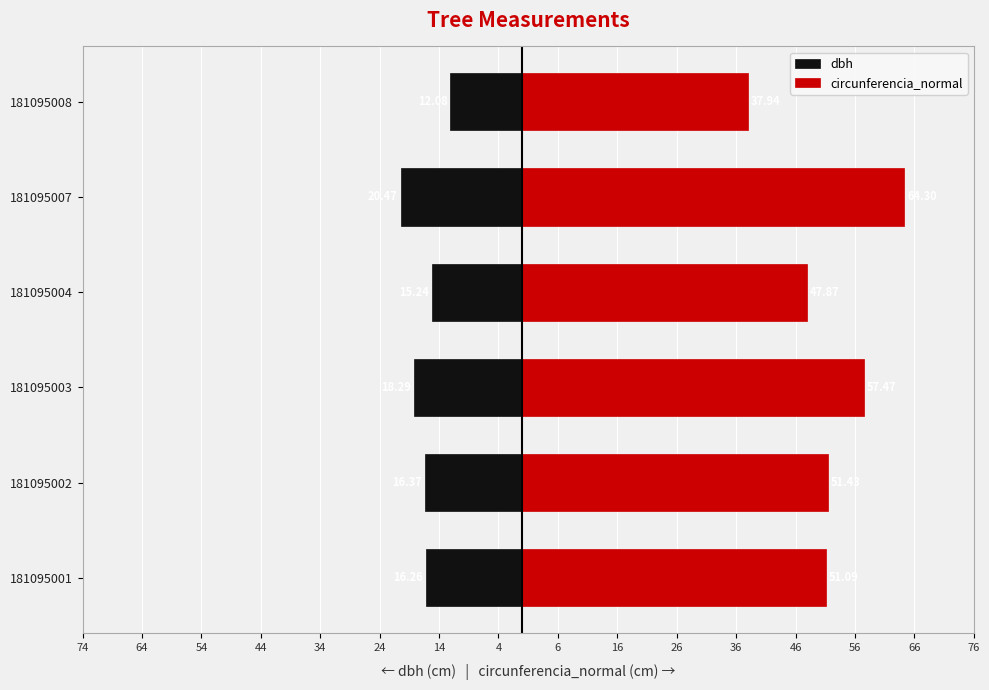

What is the value of the dbh bar at the 5th from the left?

-20.5